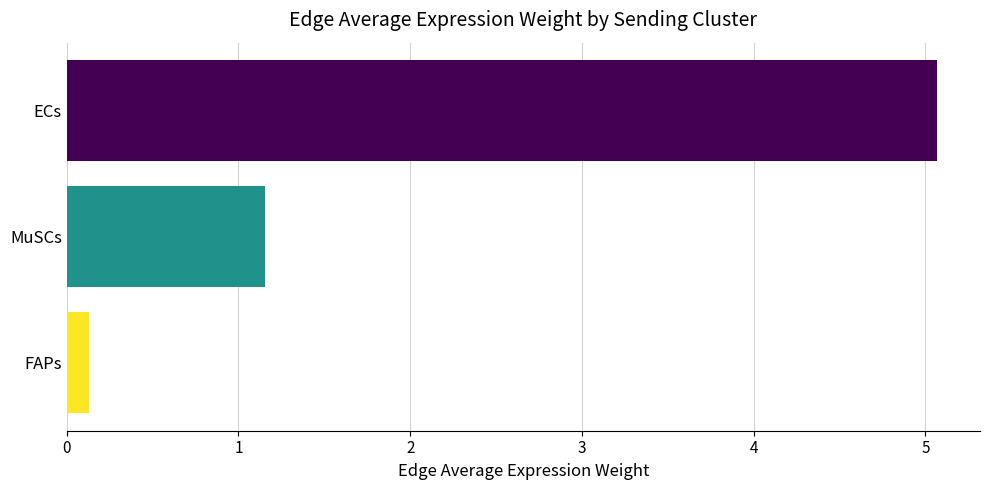

What is the average value?

2.1